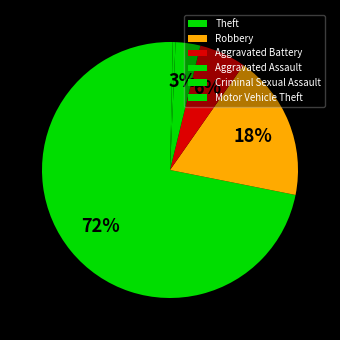

To the nearest percent, what is the average slice percentage?

17%